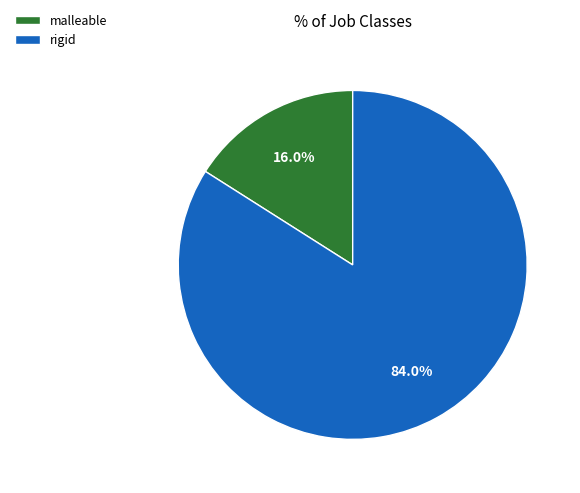

Rank the categories by value from highest to lowest.

rigid, malleable